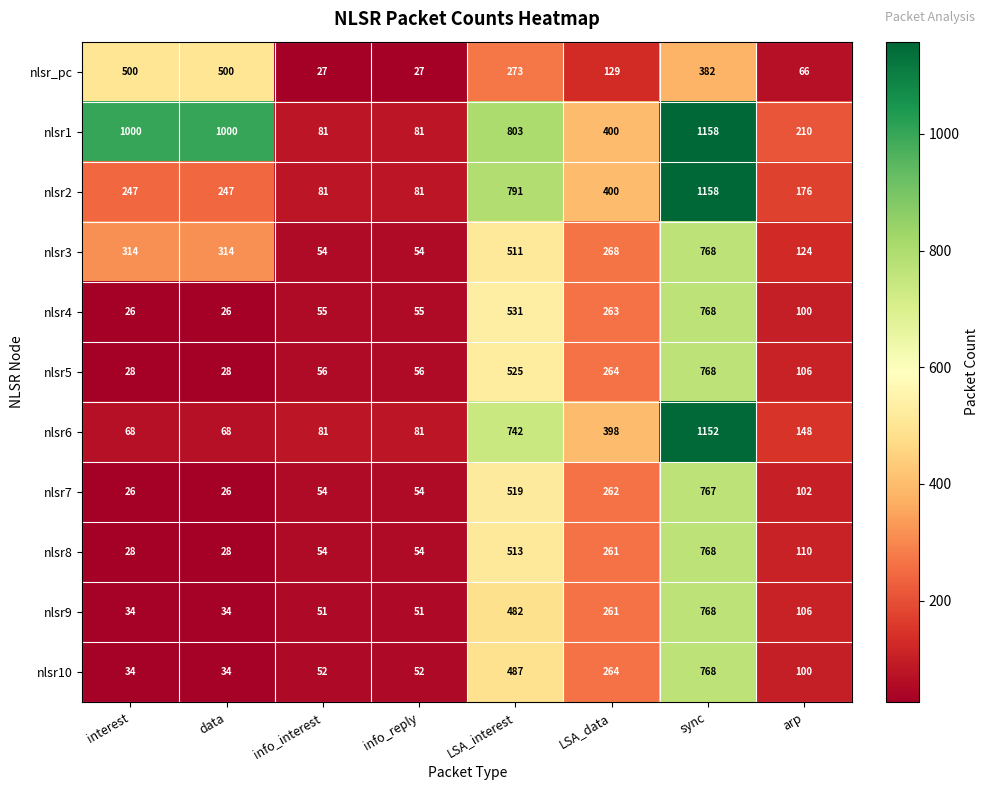

At how many categories does at least one series exceed 342?

5